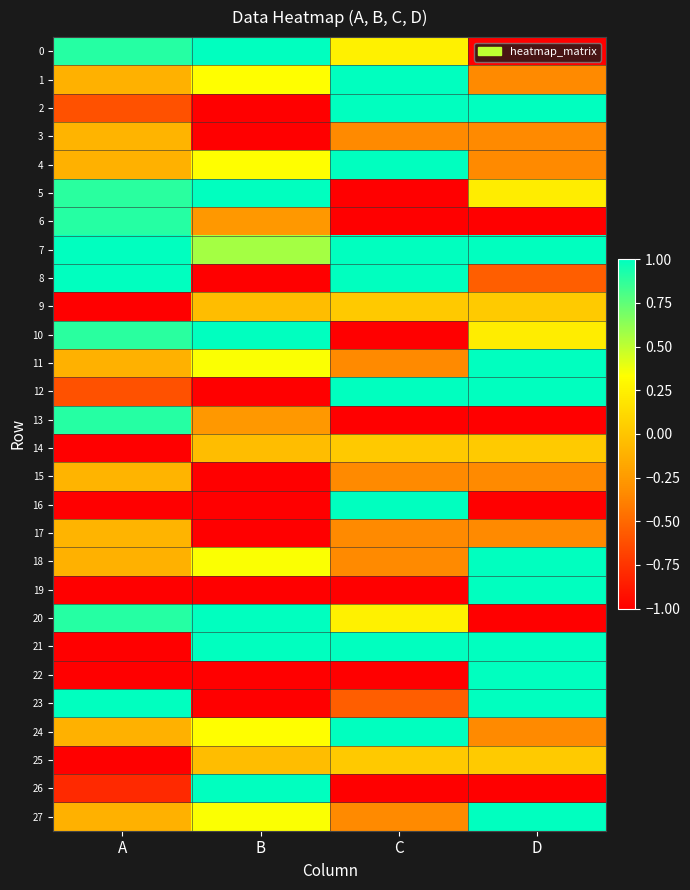

Rank the series at C from highest to lowest value.

1, 2, 4, 7, 8, 12, 16, 21, 24, 0, 20, 9, 14, 25, 11, 18, 27, 3, 15, 17, 23, 5, 6, 10, 13, 19, 22, 26